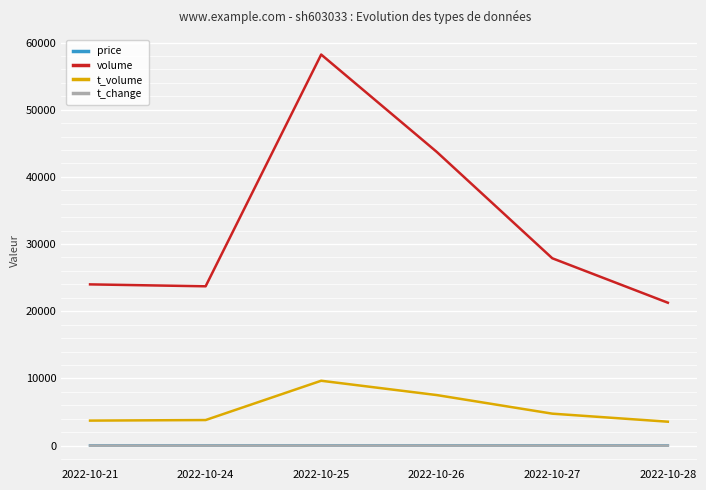

True or false: price and t_volume intersect in this chart.

False